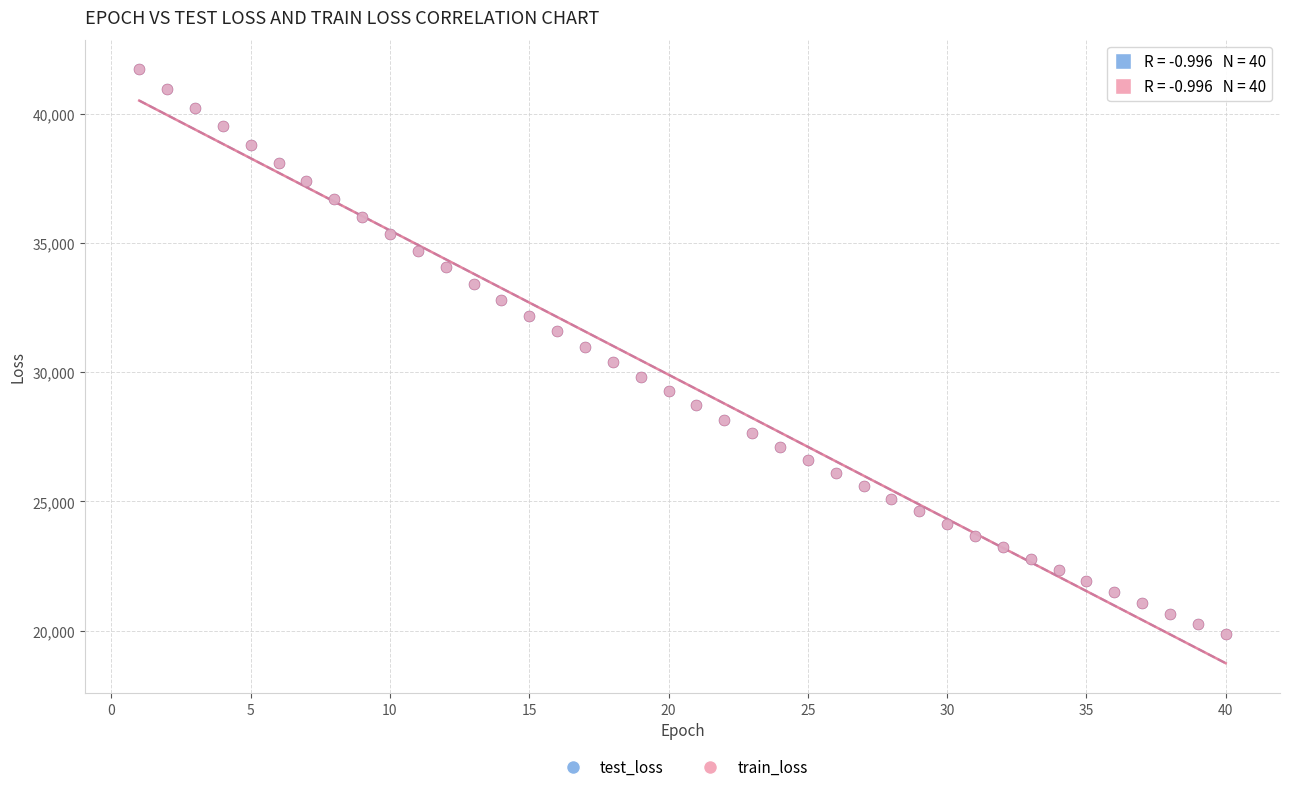

What are all the series names shown in the legend?

test_loss, train_loss